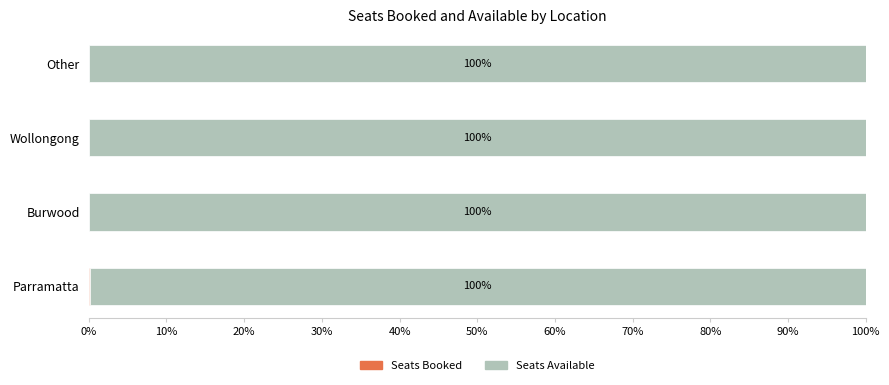

What is the total value across all series at Burwood?

100.0